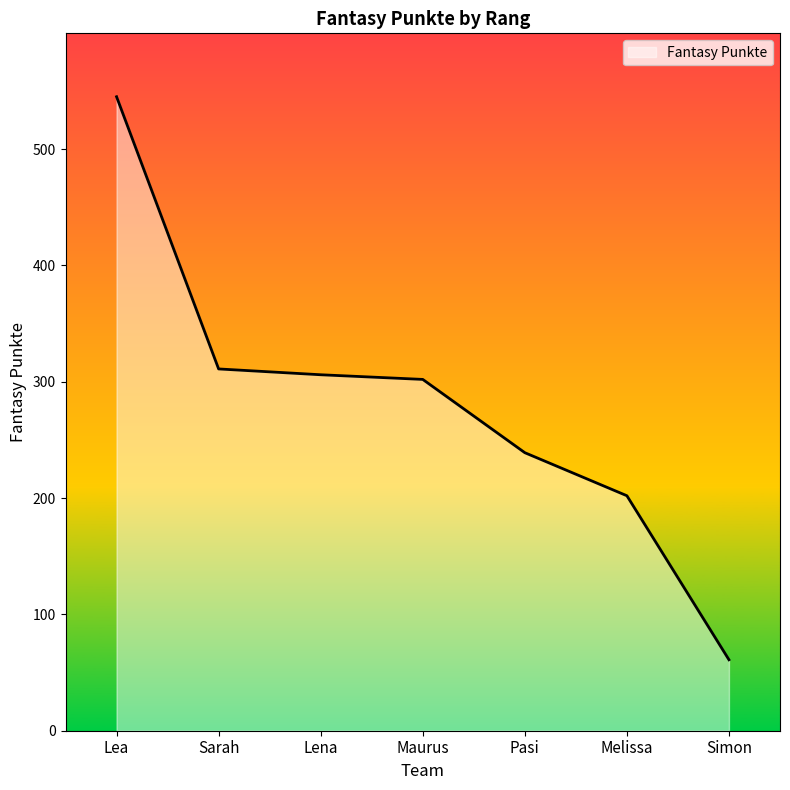

Reading right to left, extract all data points from this chart.

Simon=61	Melissa=202	Pasi=239	Maurus=302	Lena=306	Sarah=311	Lea=545